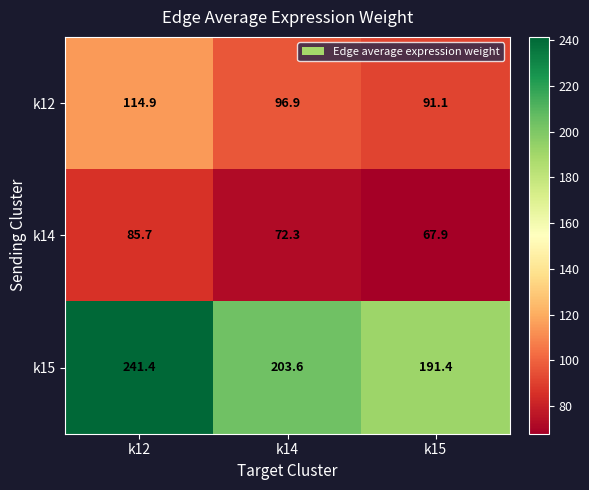

What is the average value of the k12 series?

101.0